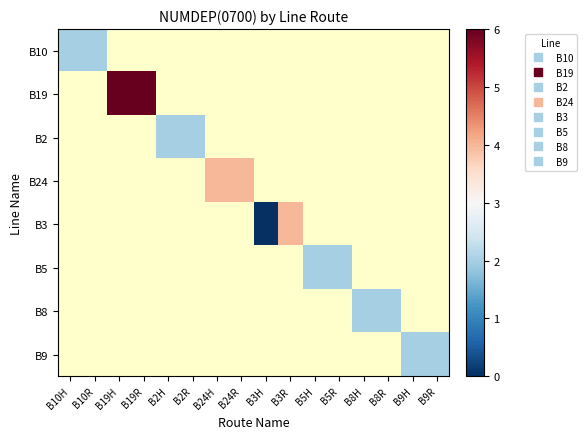

How many positive values does the B2 series have?

2